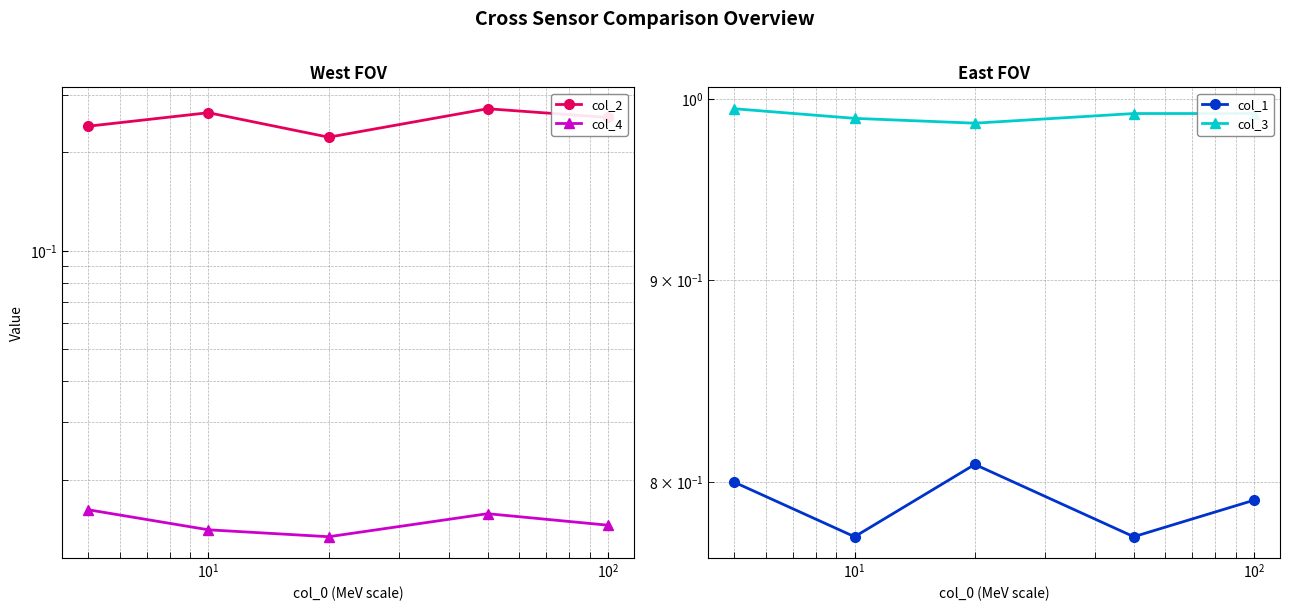

Which series has the largest range (max minus min)?

col_2